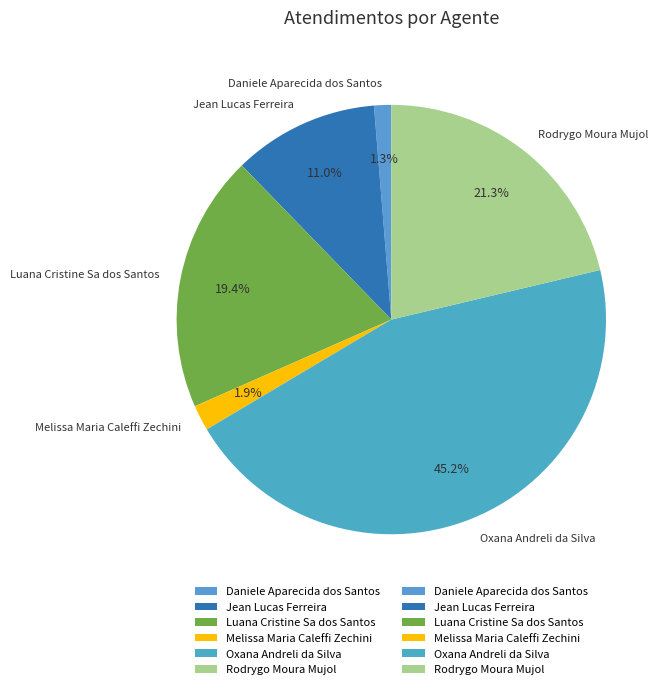

What portion of the pie excludes Luana Cristine Sa dos Santos?

80.6%